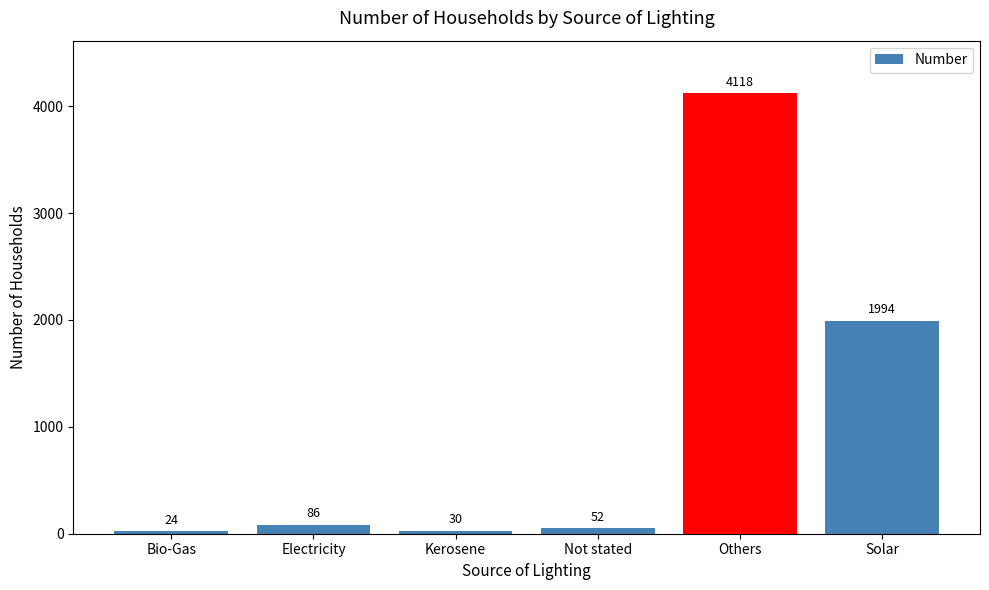

True or false: the data shows 3285 at Solar.

False